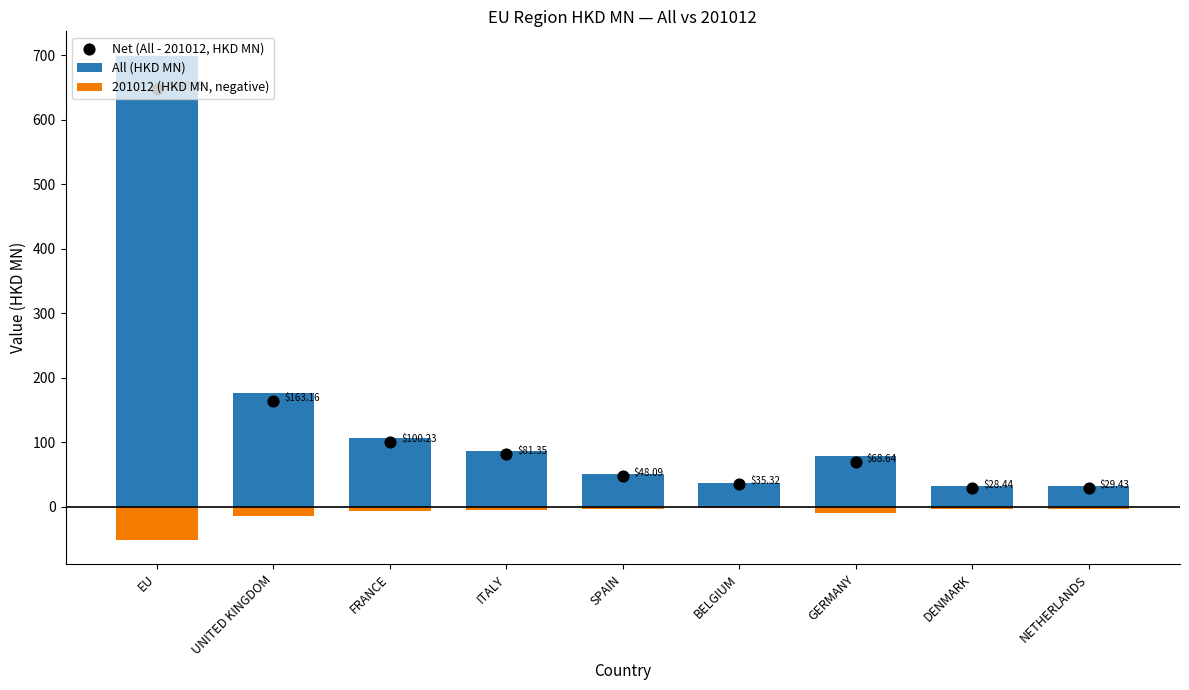

Is the value of 201012 (HKD MN, negative) at ITALY greater than the value of Net (All - 201012, HKD MN) at EU?

No